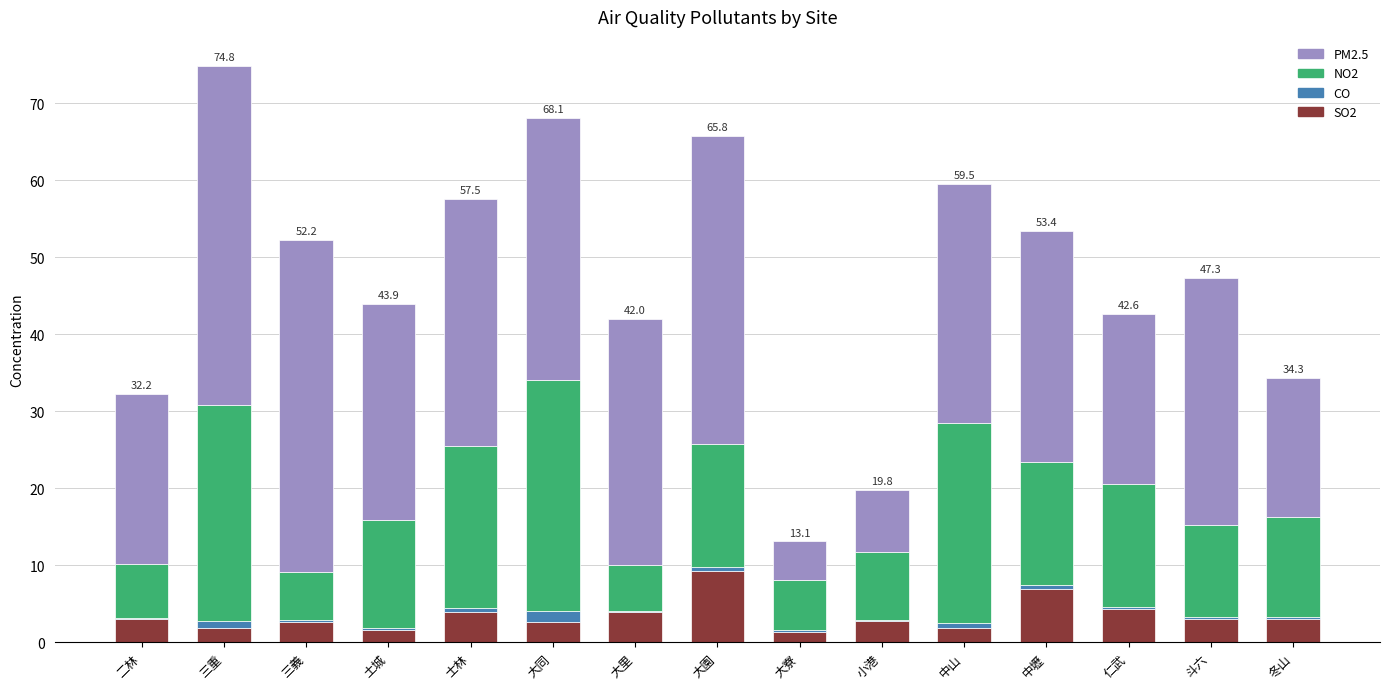

What is the total value across all series at 二林?

32.2